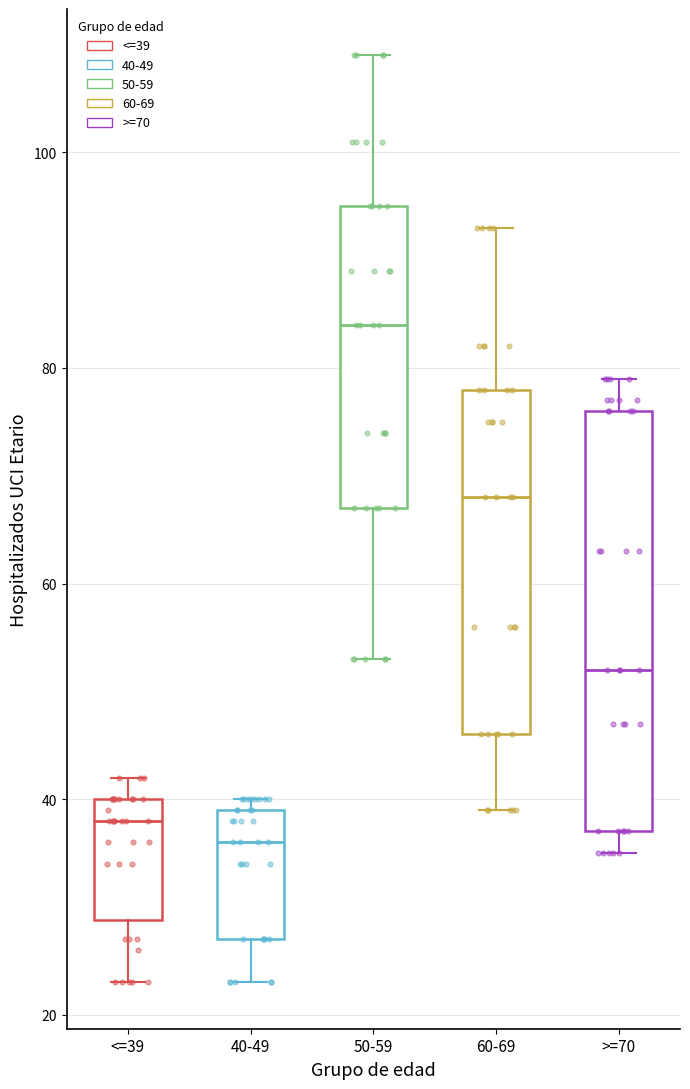

Which box has the lowest median line?

40-49